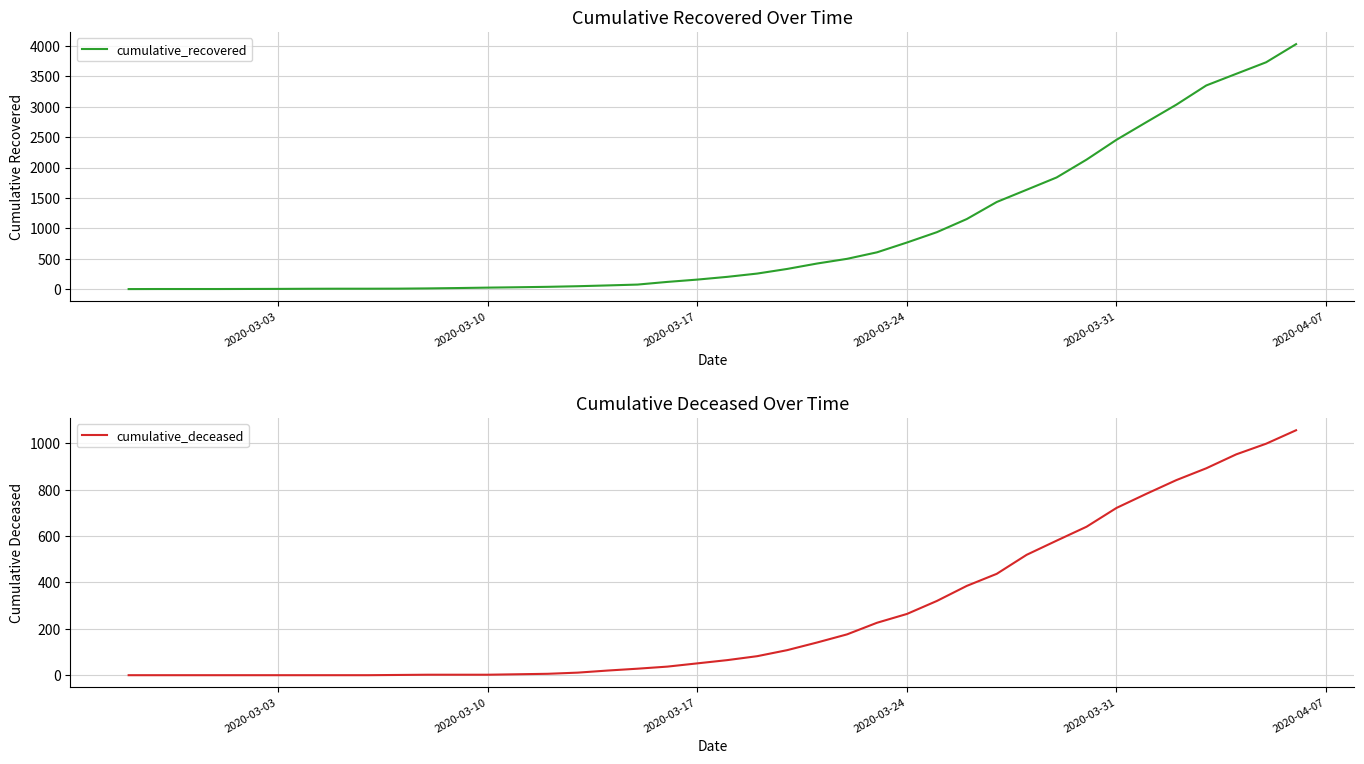

What is the difference between the highest and lowest values at 2020-03-10?

25